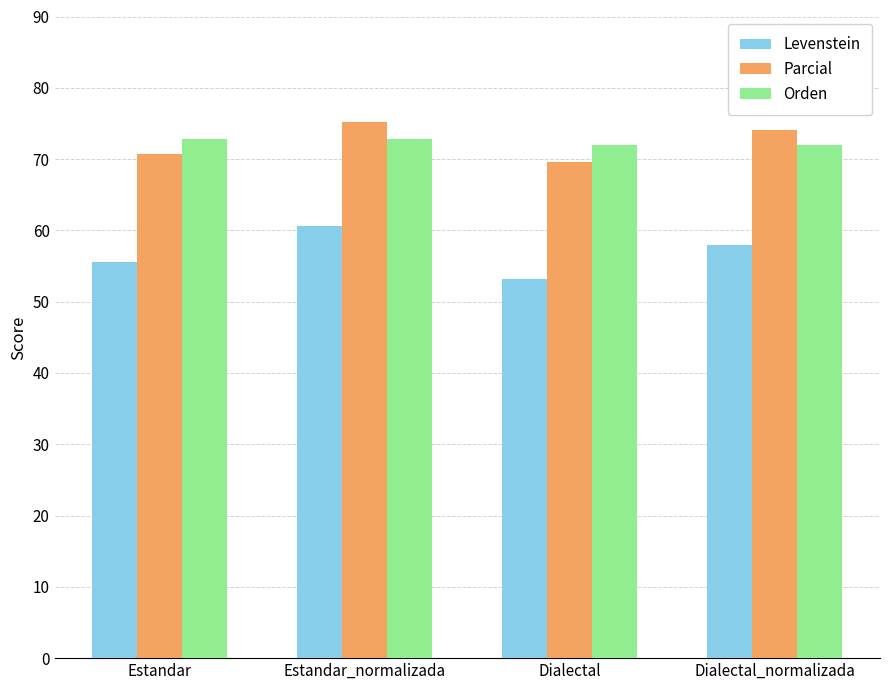

Reading right to left, transcribe all the data shown in this chart.

Levenstein: Dialectal_normalizada=57.9	Dialectal=53.2	Estandar_normalizada=60.6	Estandar=55.6
Parcial: Dialectal_normalizada=74.0	Dialectal=69.6	Estandar_normalizada=75.1	Estandar=70.7
Orden: Dialectal_normalizada=72.0	Dialectal=72.0	Estandar_normalizada=72.8	Estandar=72.8